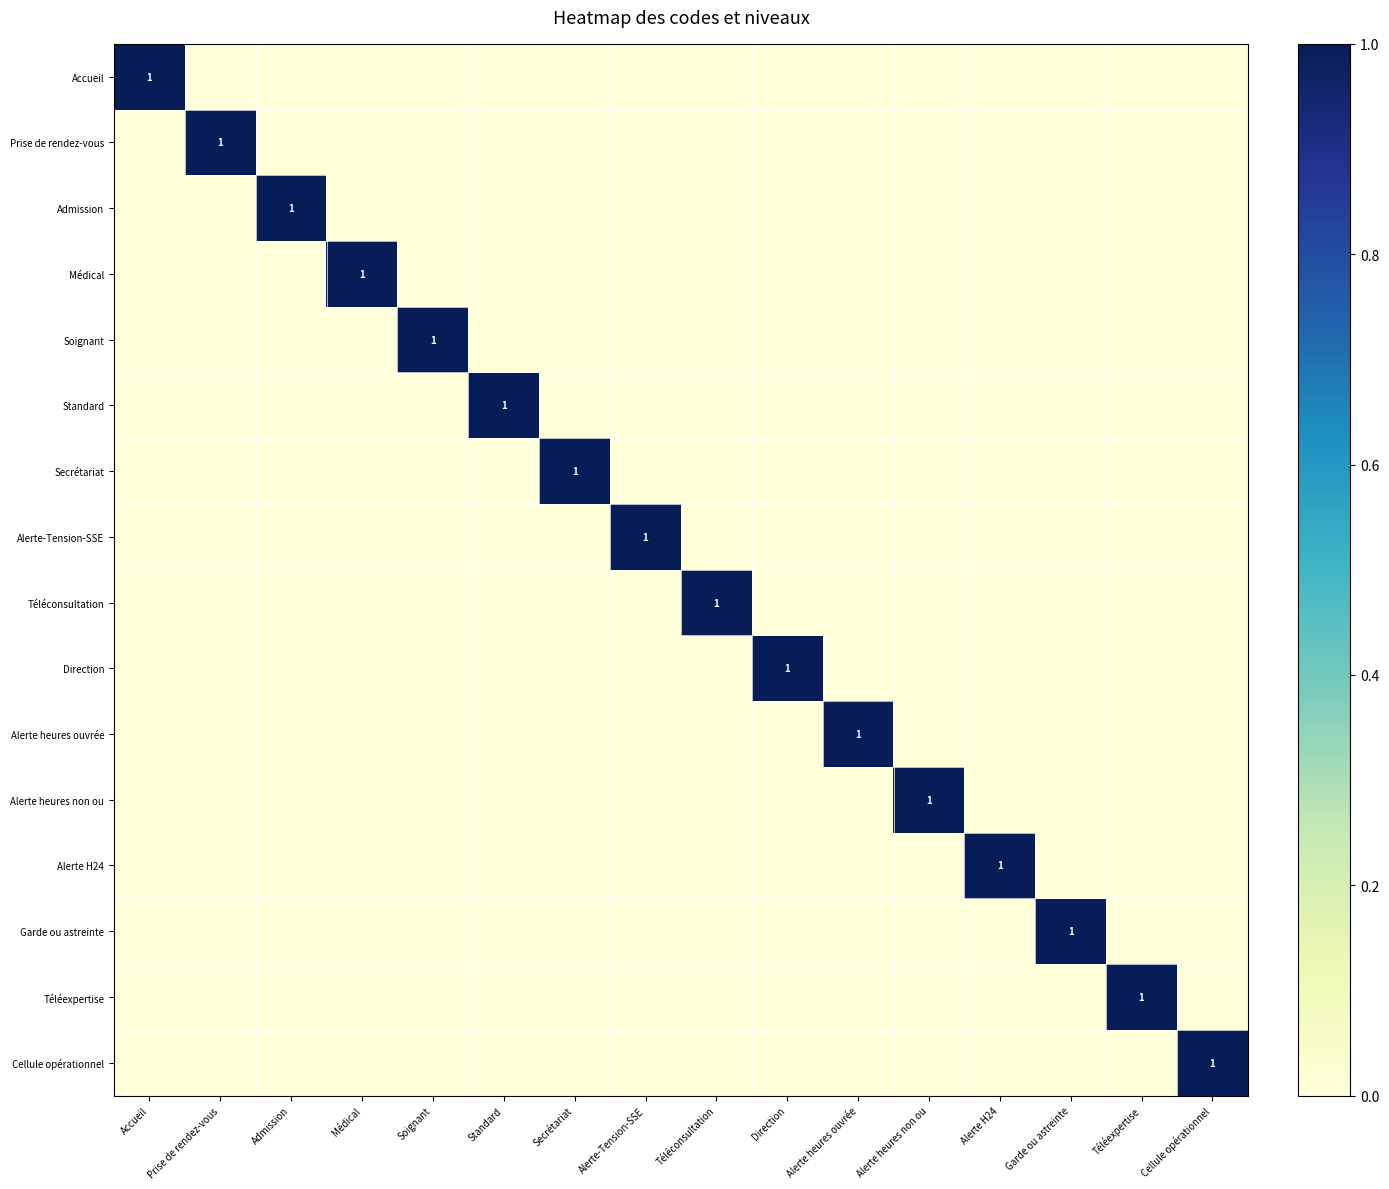

Which category has the highest value across all series?

Accueil